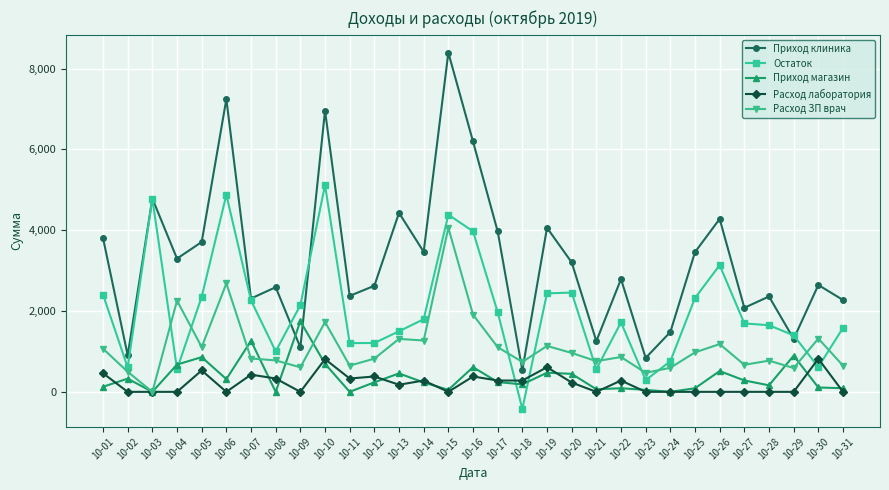

True or false: Приход клиника and Расход лаборатория cross at least once.

False